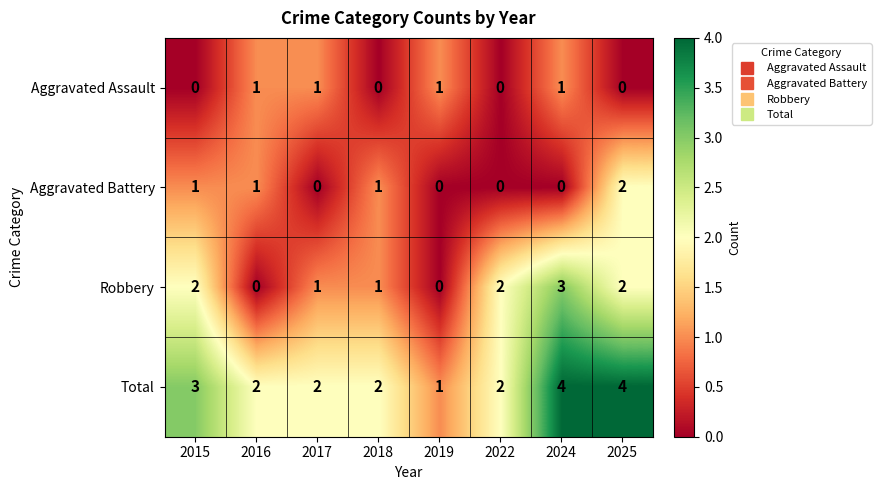

How many Total values are between 2 and 4?

7